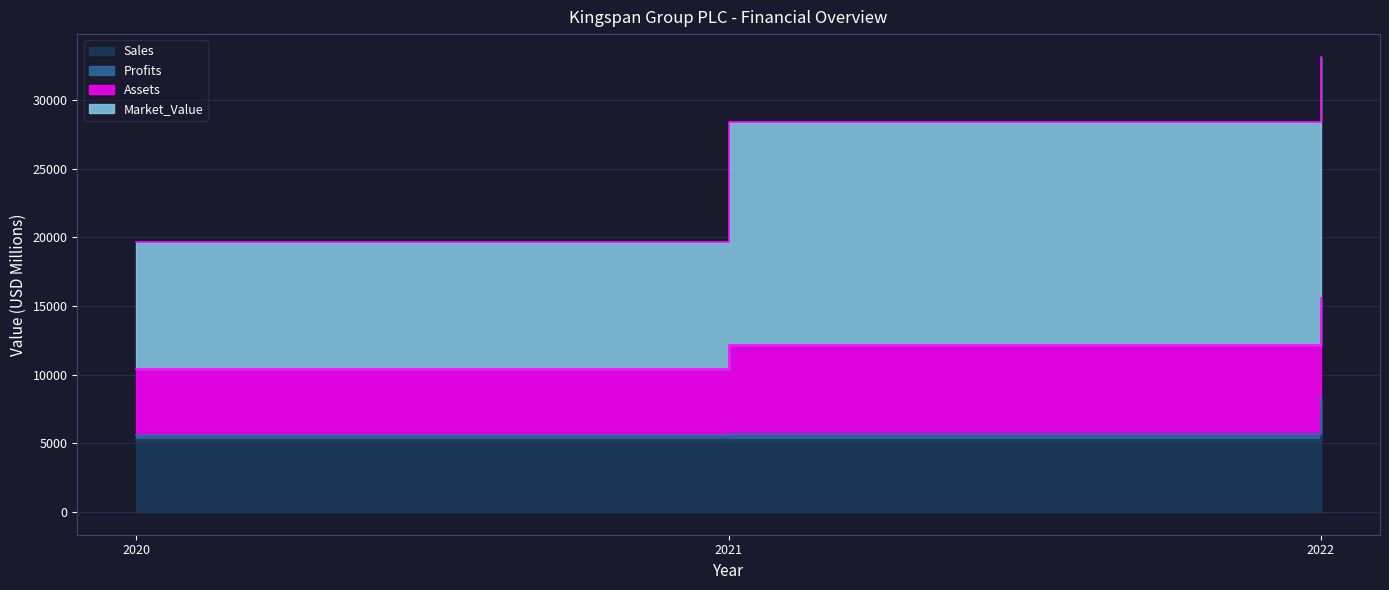

At which category is the sum across all series the highest?

2022